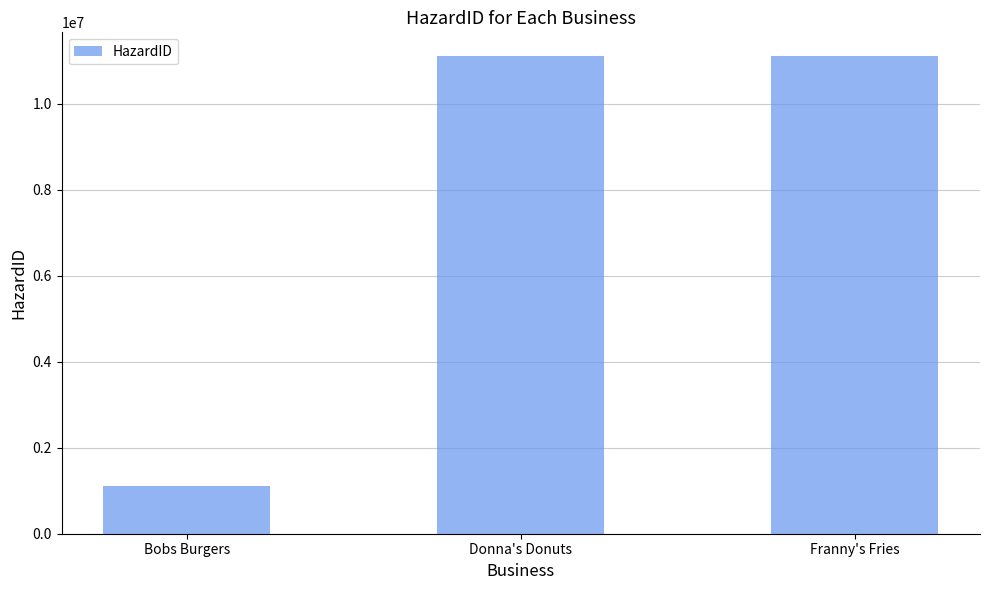

What is the difference between the values at Franny's Fries and Bobs Burgers?

10000002